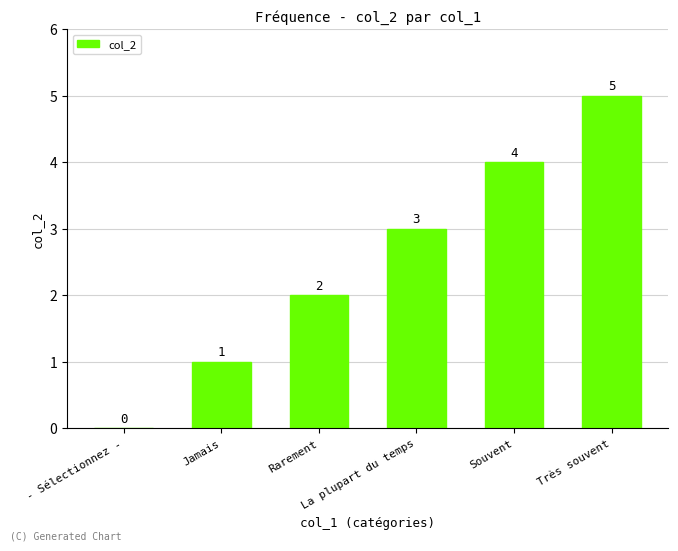

Are the bars horizontal?

No